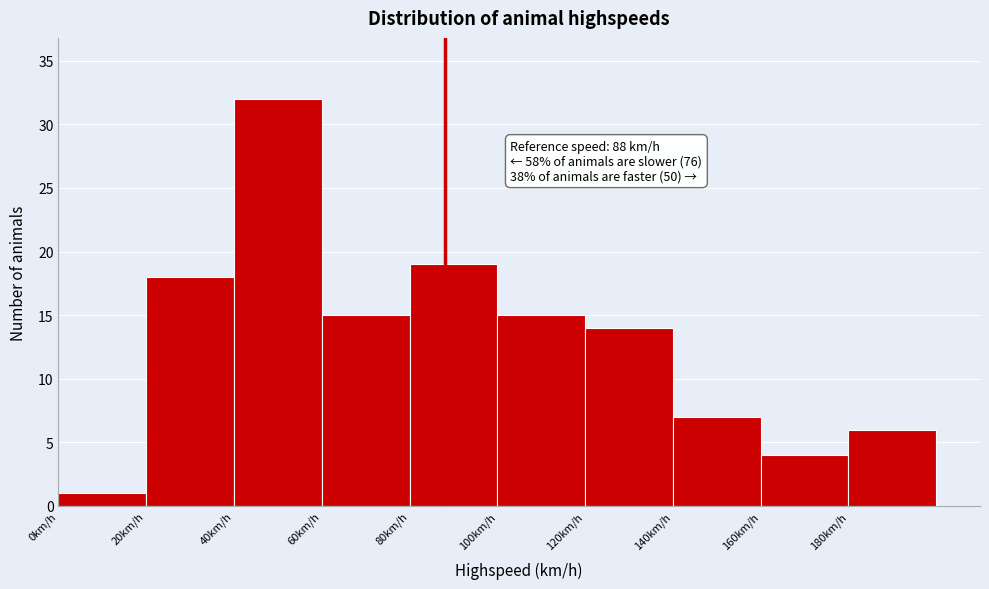

Over which range of the x-axis is the bar tallest?

40 to 60